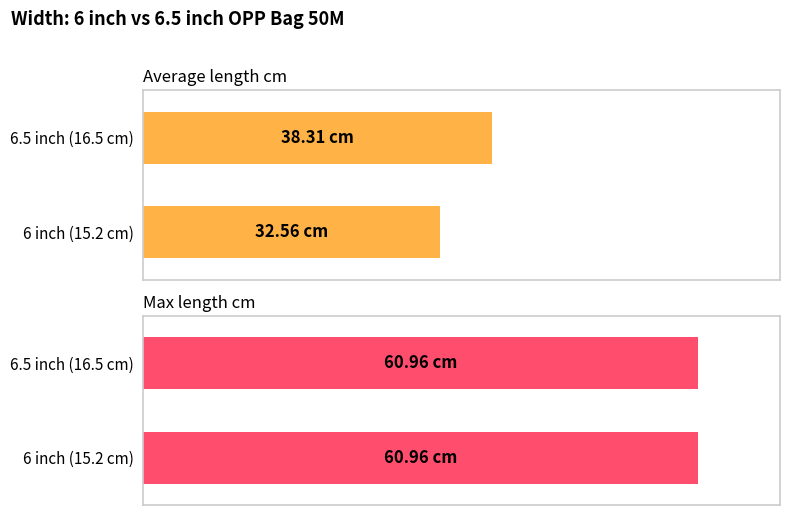

At which label is 12 inches (30.5 cm) closest to 30?

6 inch (15.2 cm)